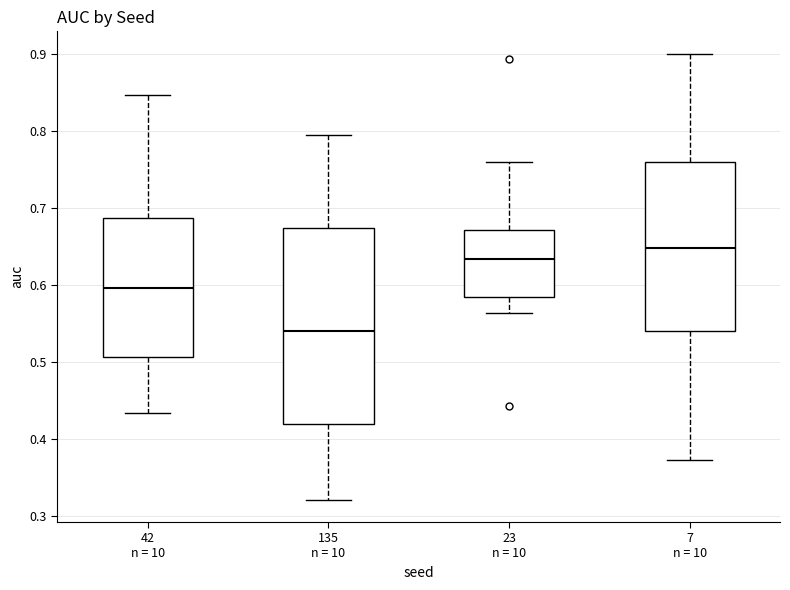

Which box has the highest median line?

7 n = 10